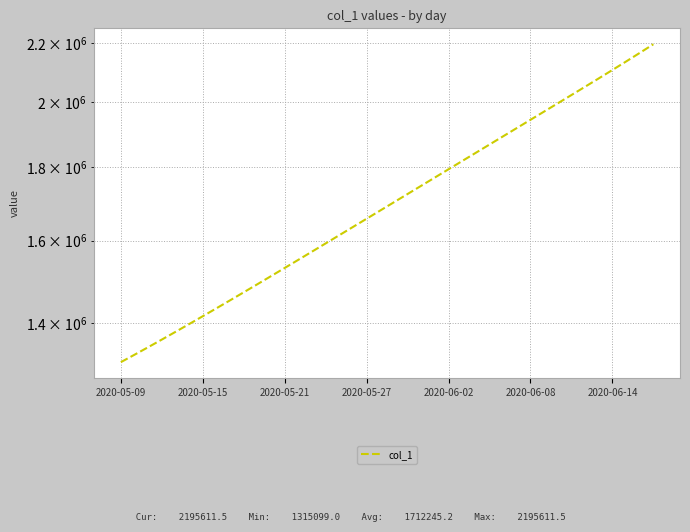

Which has a higher value, 30 or 14?

30